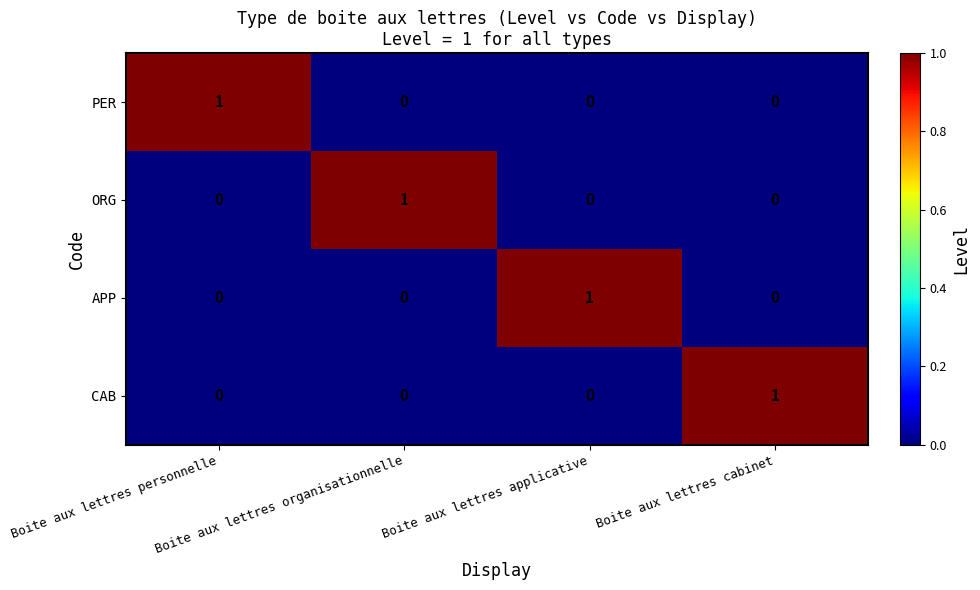

Count the number of categories in the chart.

4